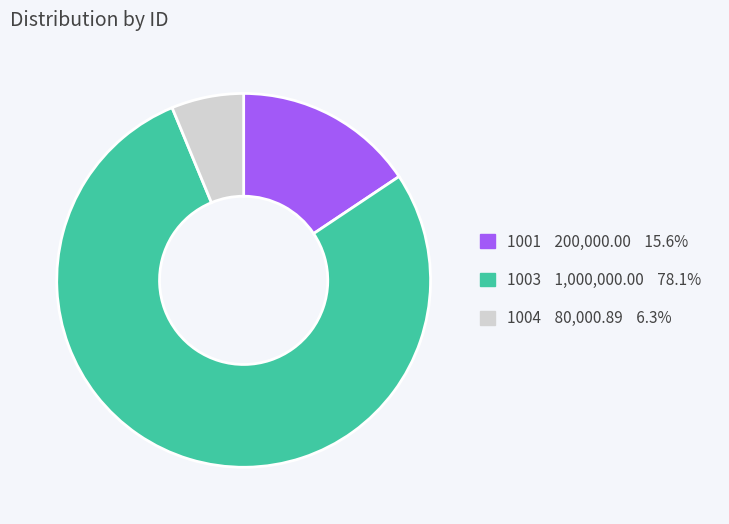

Rank the categories by value from lowest to highest.

1004, 1001, 1003